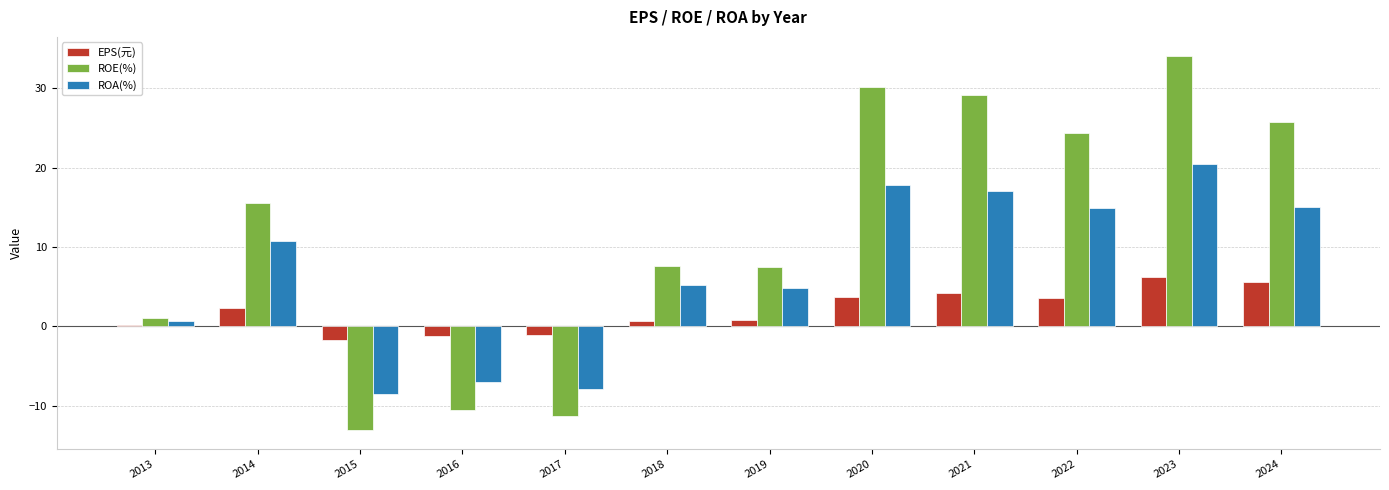

How many values in the ROE(%) series exceed 15?

6